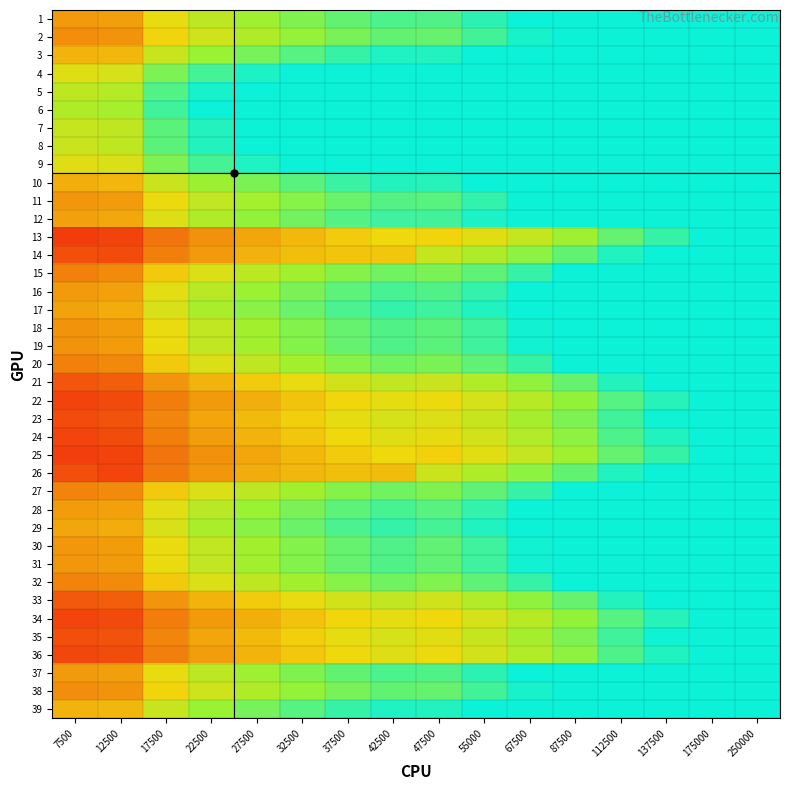

Count the number of data series in this chart.

39